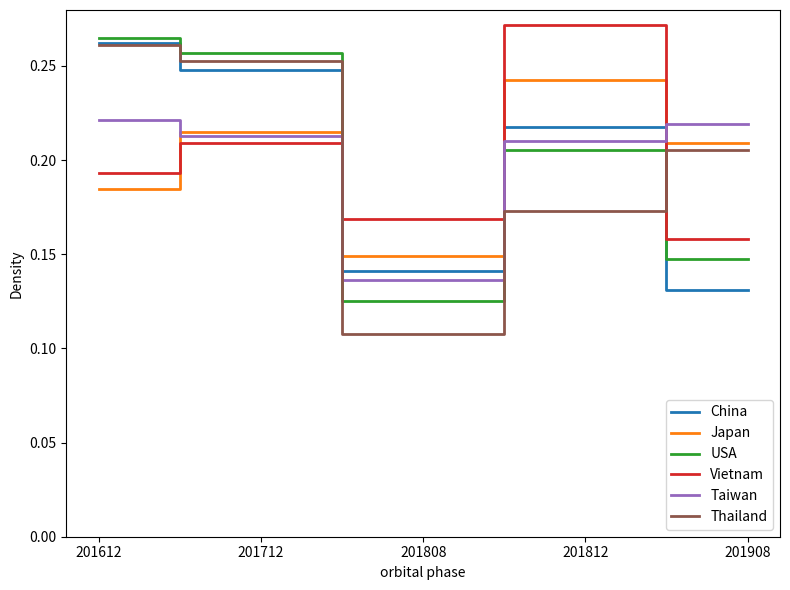

How many intersections are there between Taiwan and USA?

1